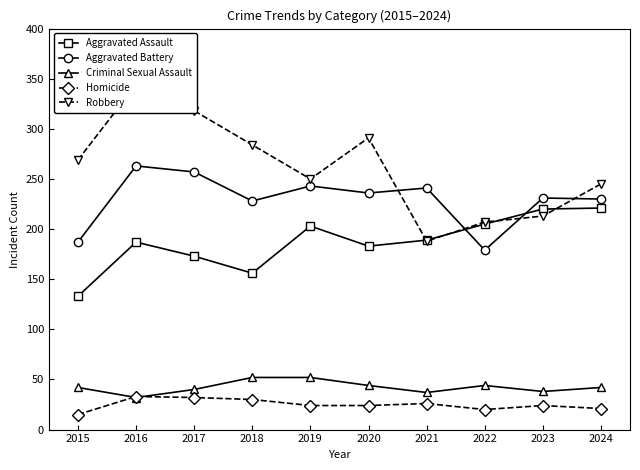

Is it true that Aggravated Battery equals 263 at 2016?

True